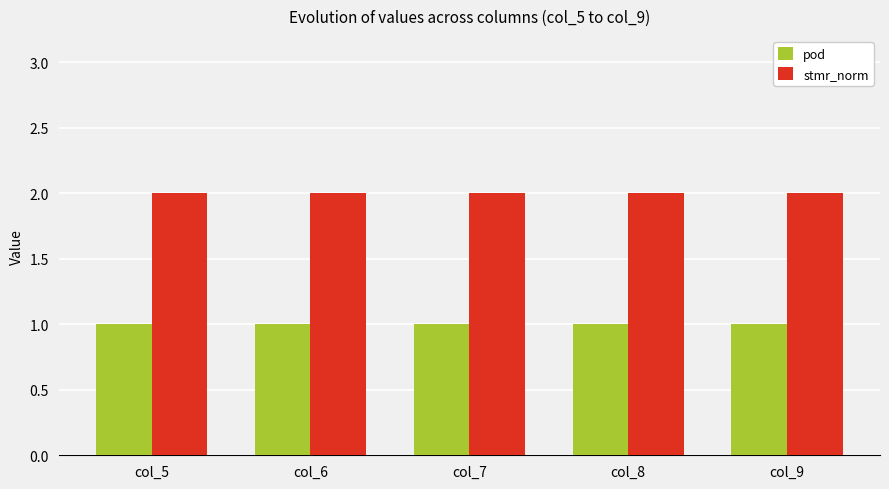

Reading left to right, what are all the values shown in this chart?

pod: col_5=1	col_6=1	col_7=1	col_8=1	col_9=1
stmr_norm: col_5=2	col_6=2	col_7=2	col_8=2	col_9=2